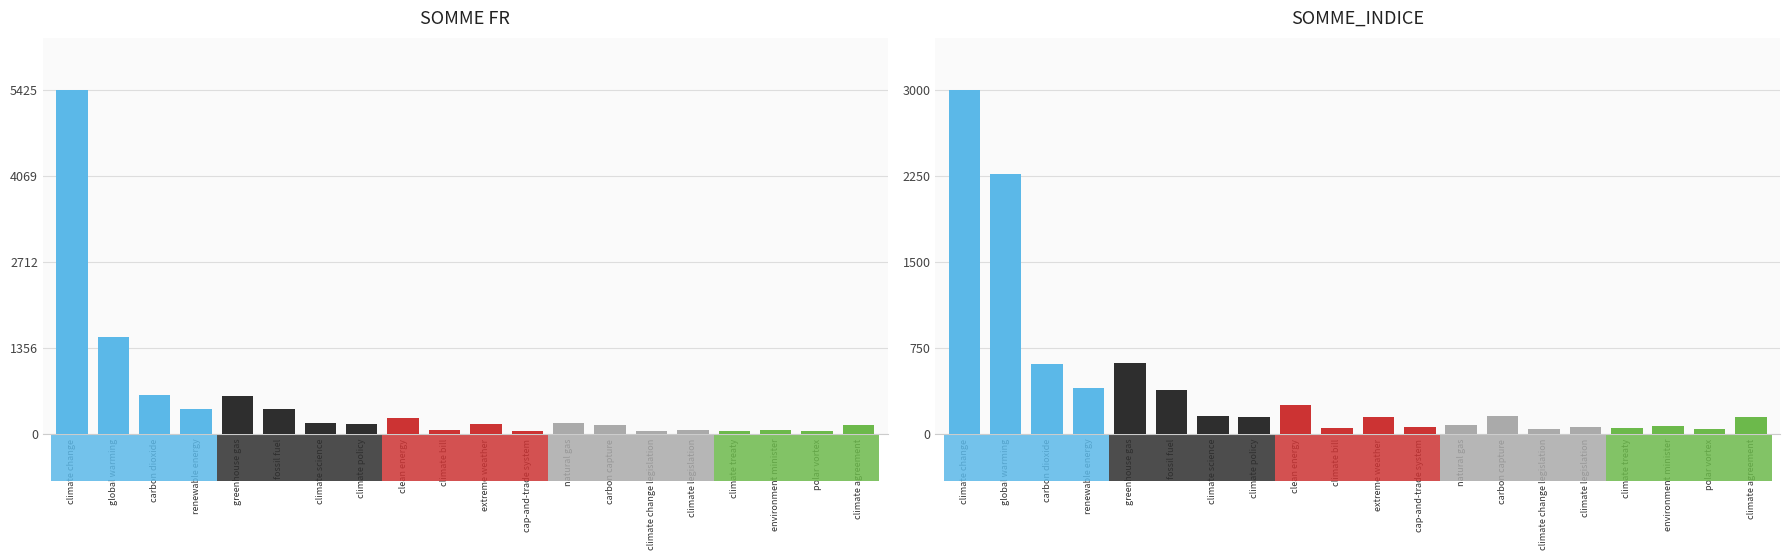

What is the sum of the SOMME_INDICE values at climate legislation and environment minister?

122.8